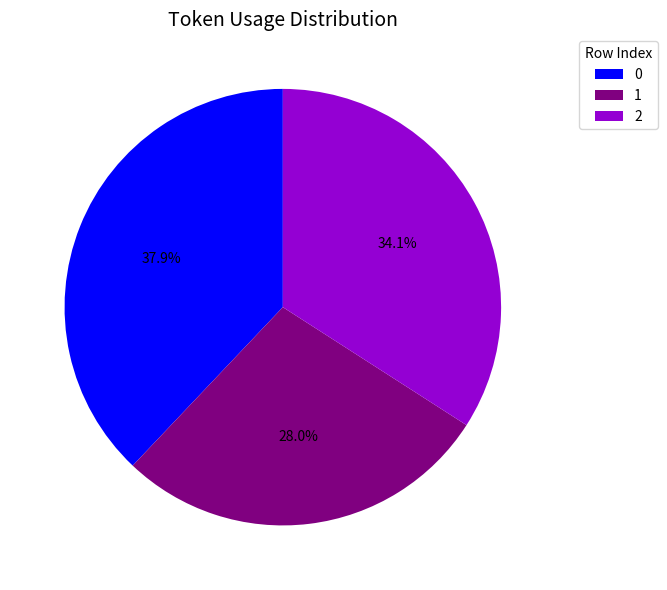

The 1 slice represents 34% of the pie. True or false?

False